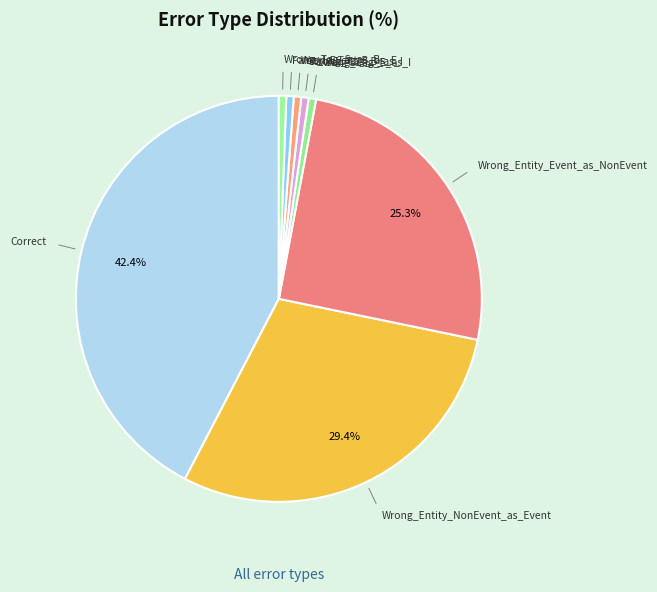

How many segments does this pie chart have?

8